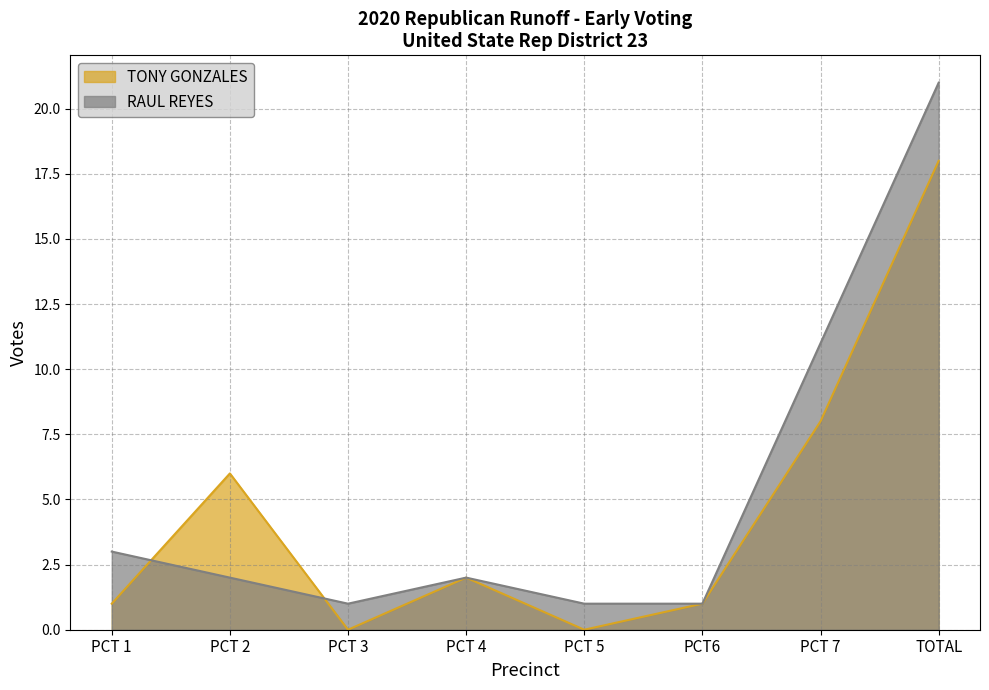

How many positive values does the TONY GONZALES series have?

6